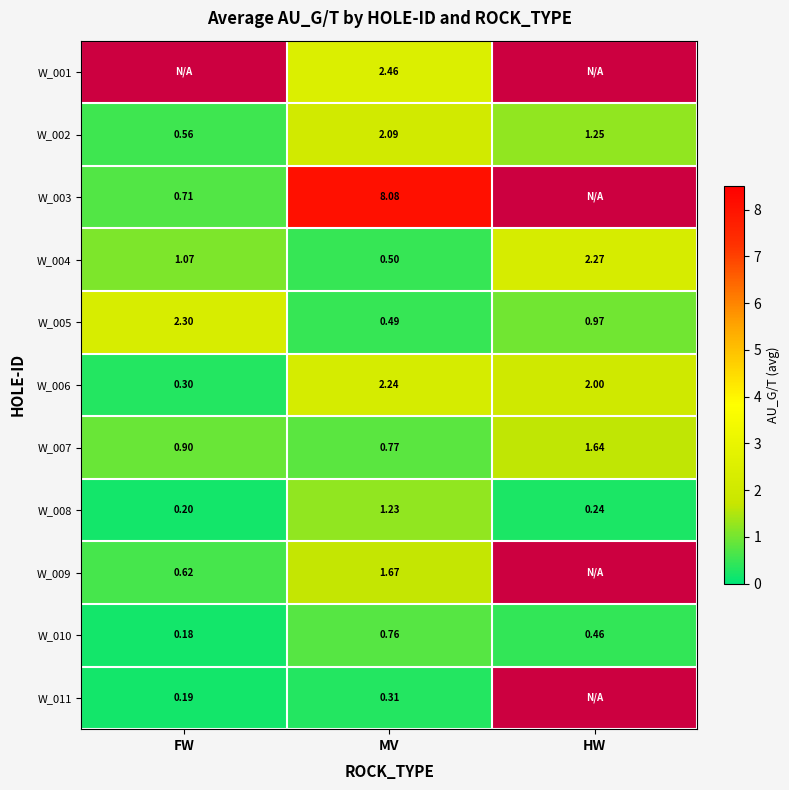

At which label does W_006 first exceed 2?

MV